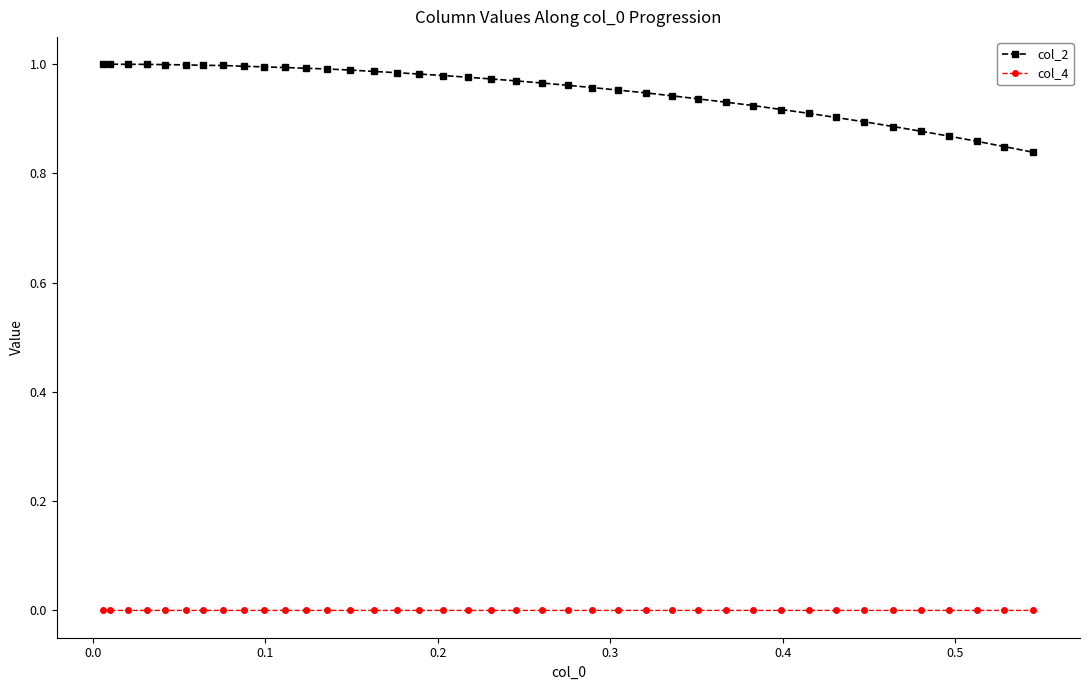

True or false: col_2 and col_4 cross at least once.

False